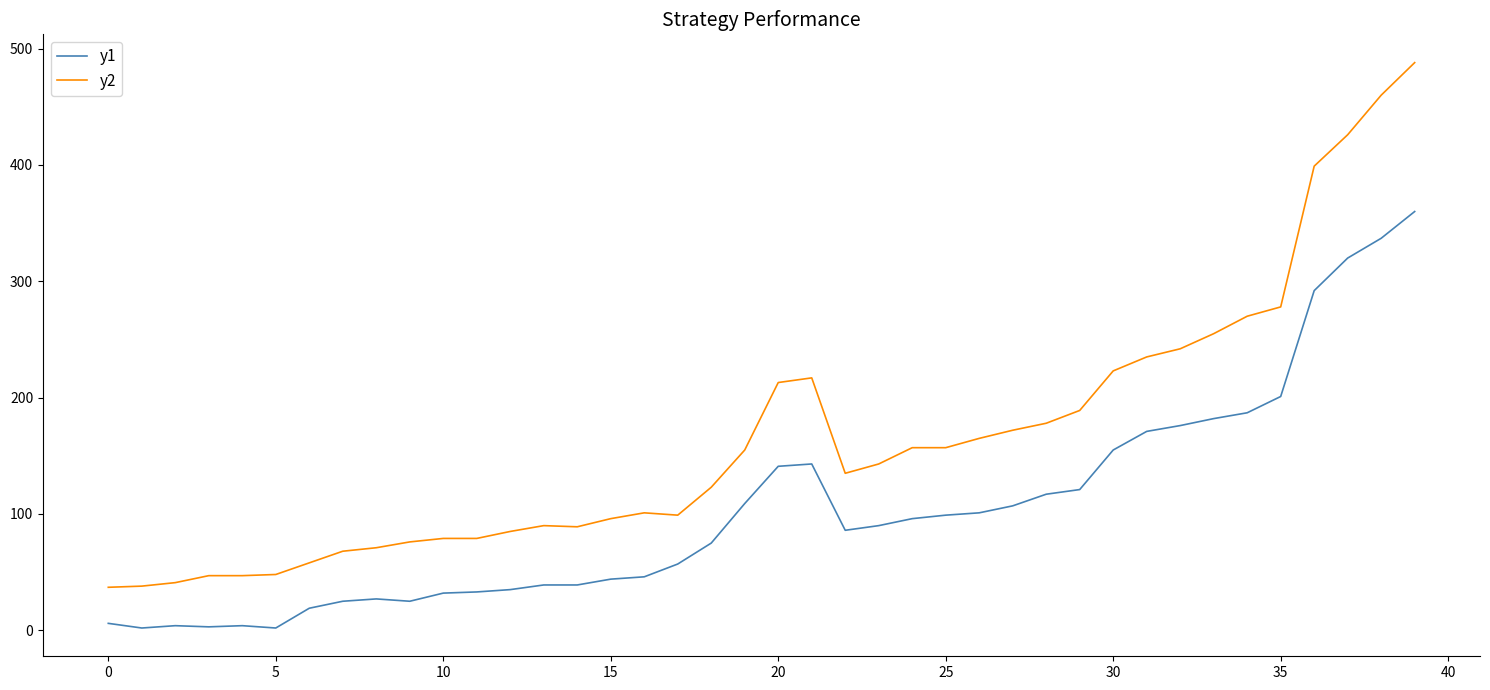

Which series has the largest range (max minus min)?

y2